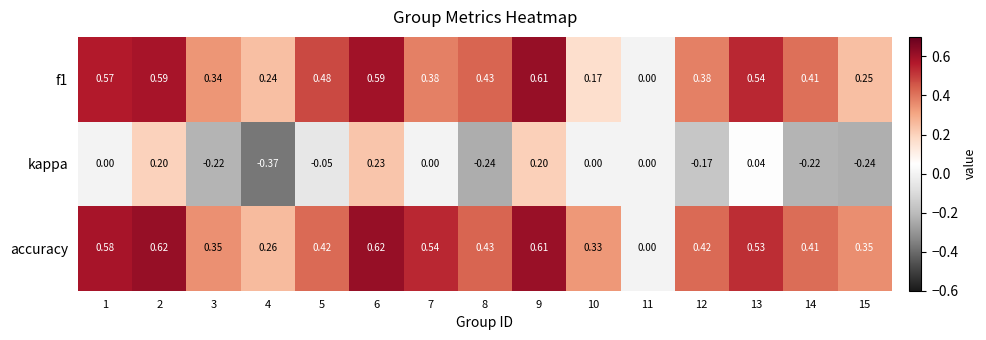

Count the number of categories in the chart.

15